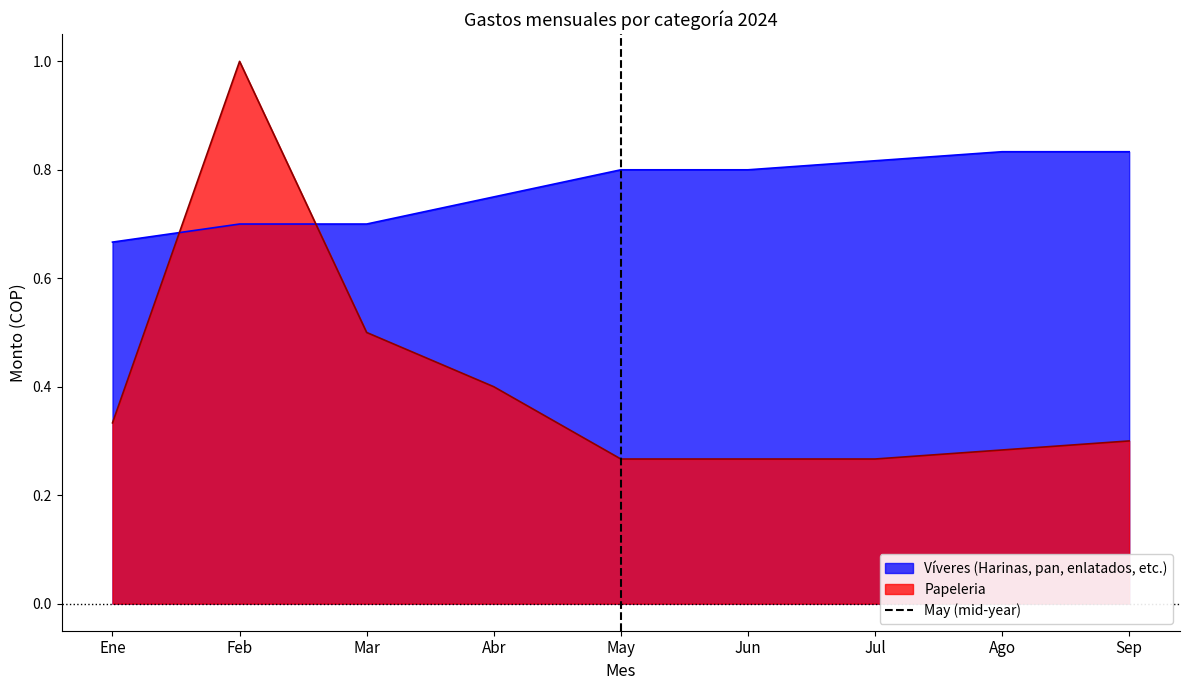

Which category has the lowest value in the Víveres (Harinas, pan, enlatados, etc.) series?

Ene